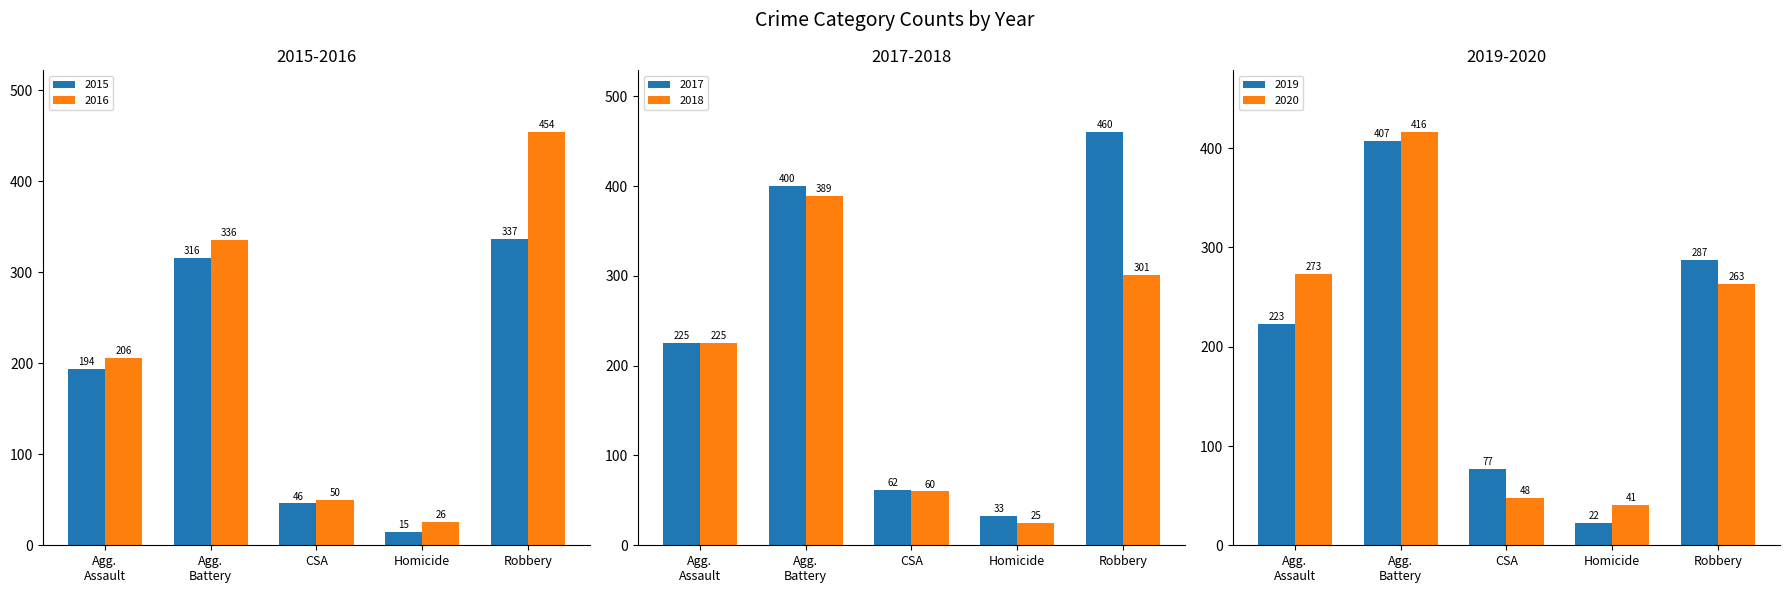

What is the maximum value for 2016?

454